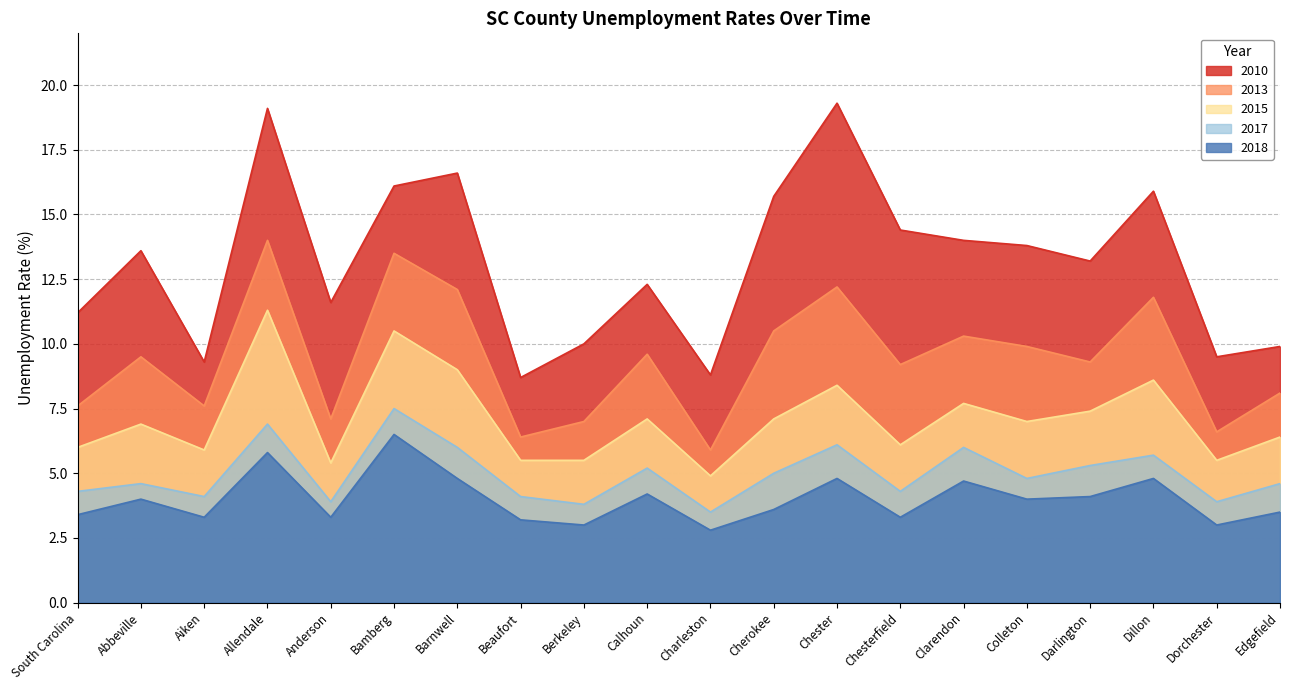

What position from the right is Bamberg?

15